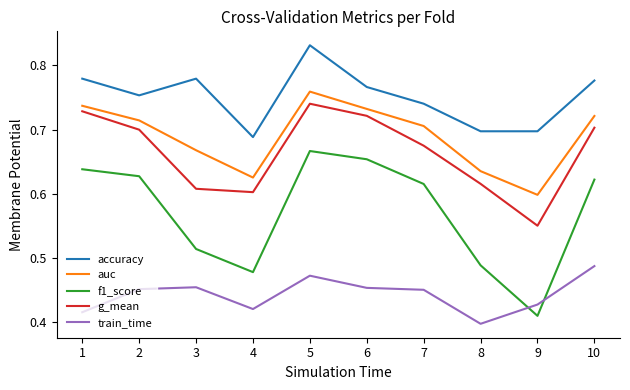

How many lines are shown in the chart?

5